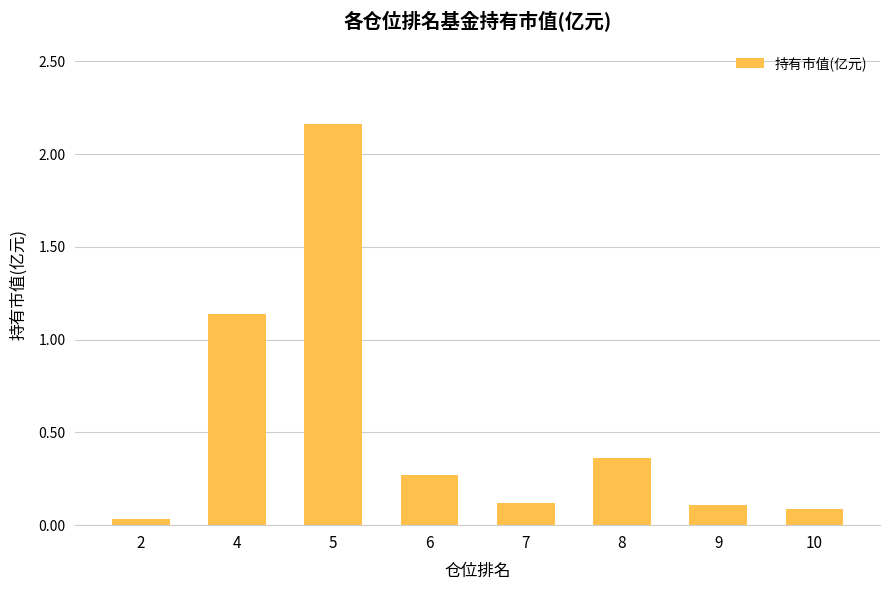

What is the change in value from 8 to 10?

-0.3